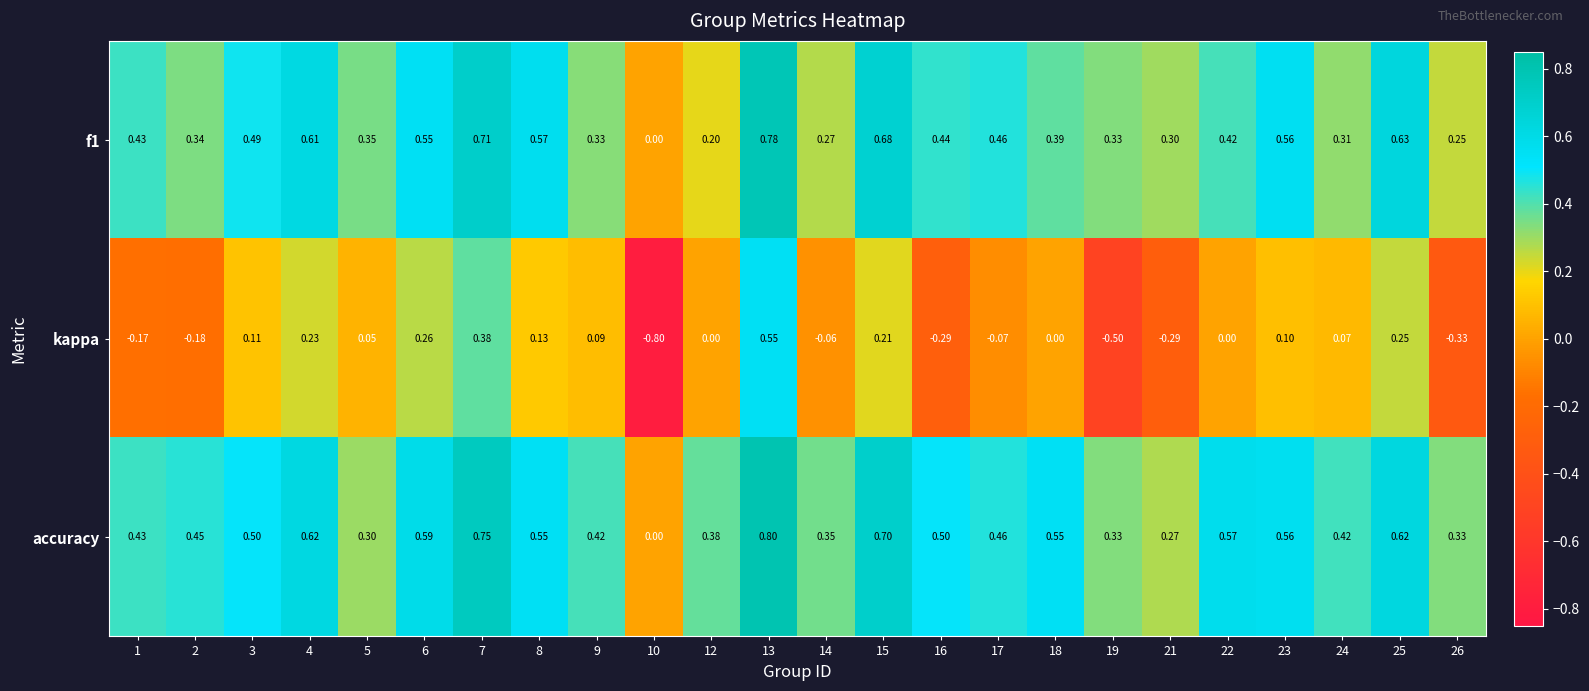

How many categories are shown in the chart?

24